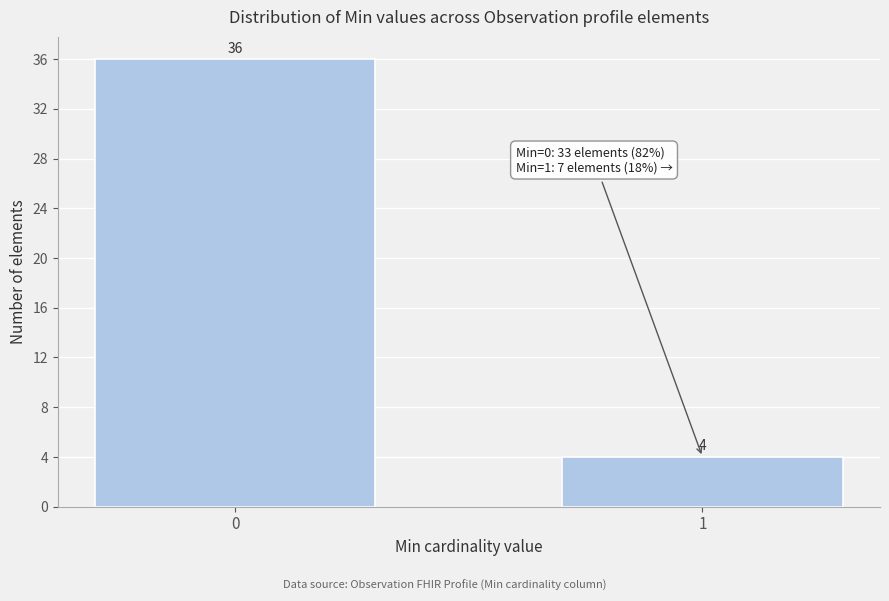

Reading left to right, what are all the values shown in this chart?

0=36	1=4